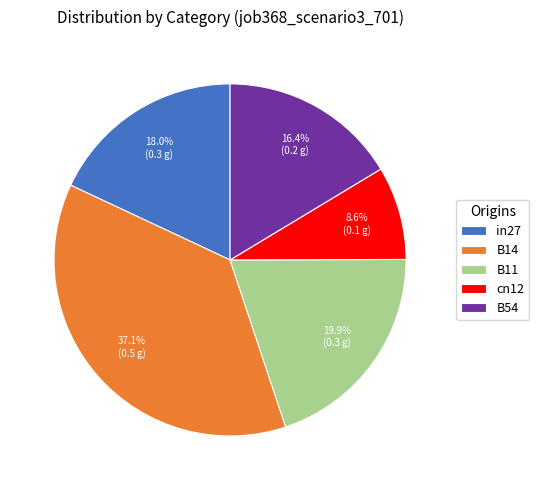

To the nearest percent, what is the combined percentage of in27 and cn12?

27%